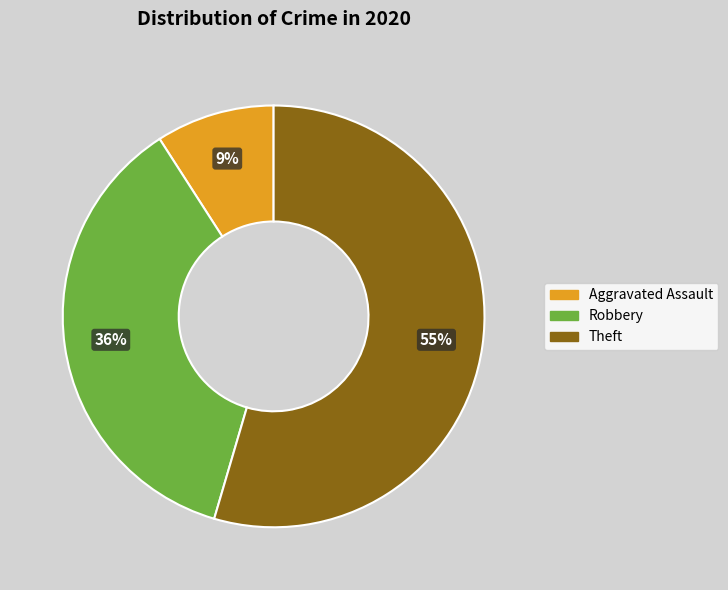

Is there any slice that represents more than half of the pie?

Yes